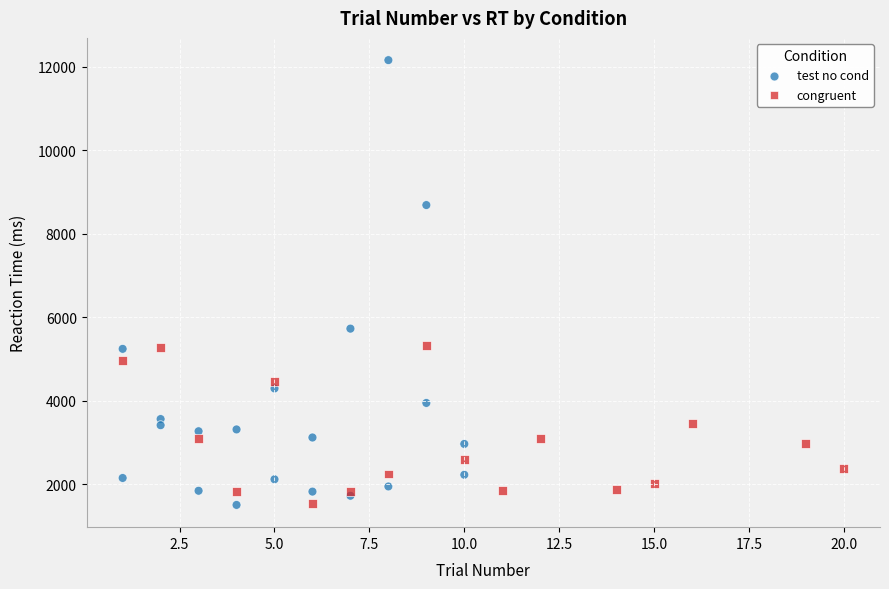

Which series has the largest Y range (max minus min)?

test no cond